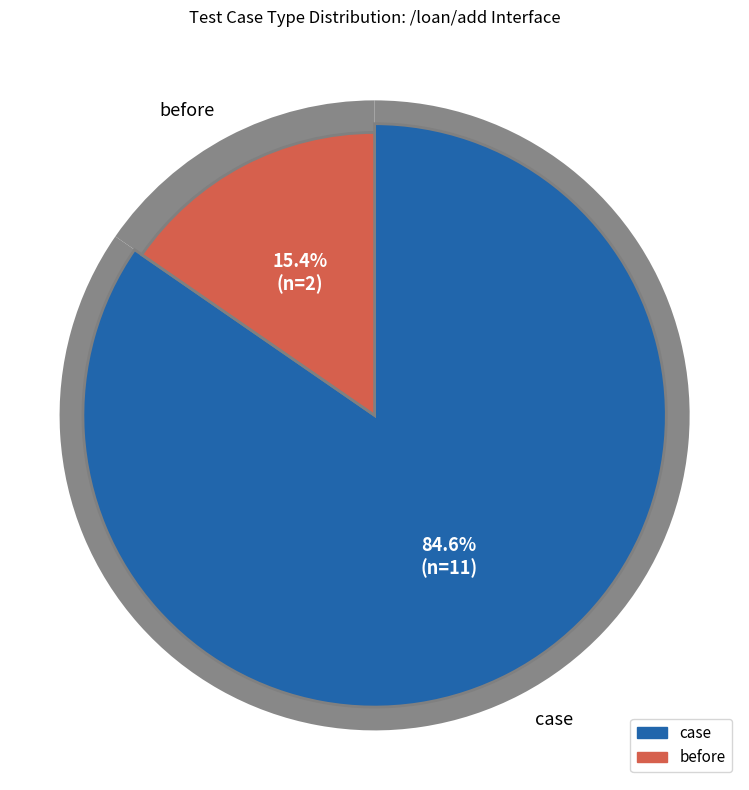

How many slices are in this pie chart?

2